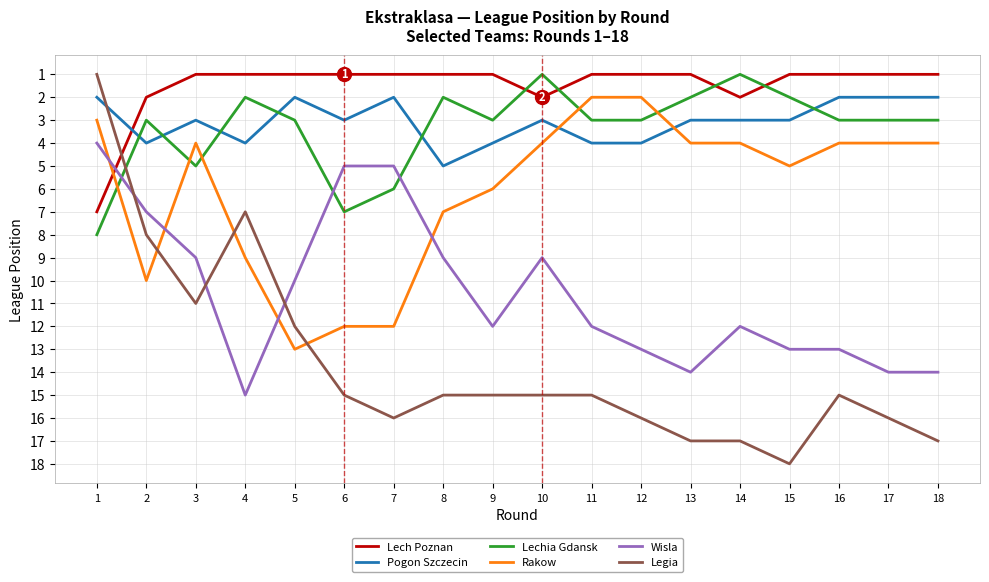

The Pogon Szczecin series shows 1 at 18. True or false?

False